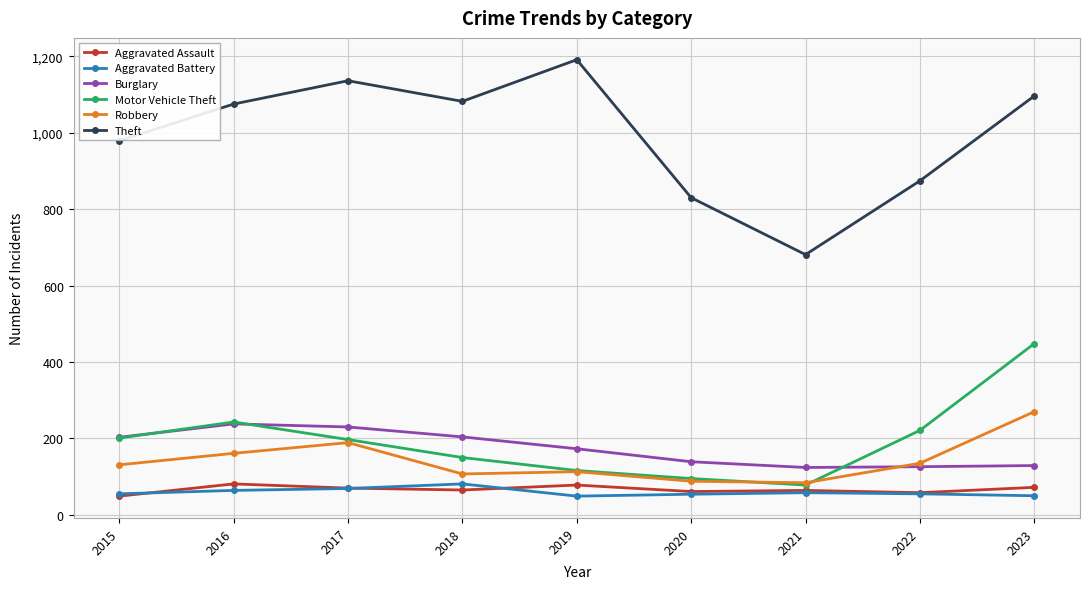

Which series has the largest range (max minus min)?

Theft